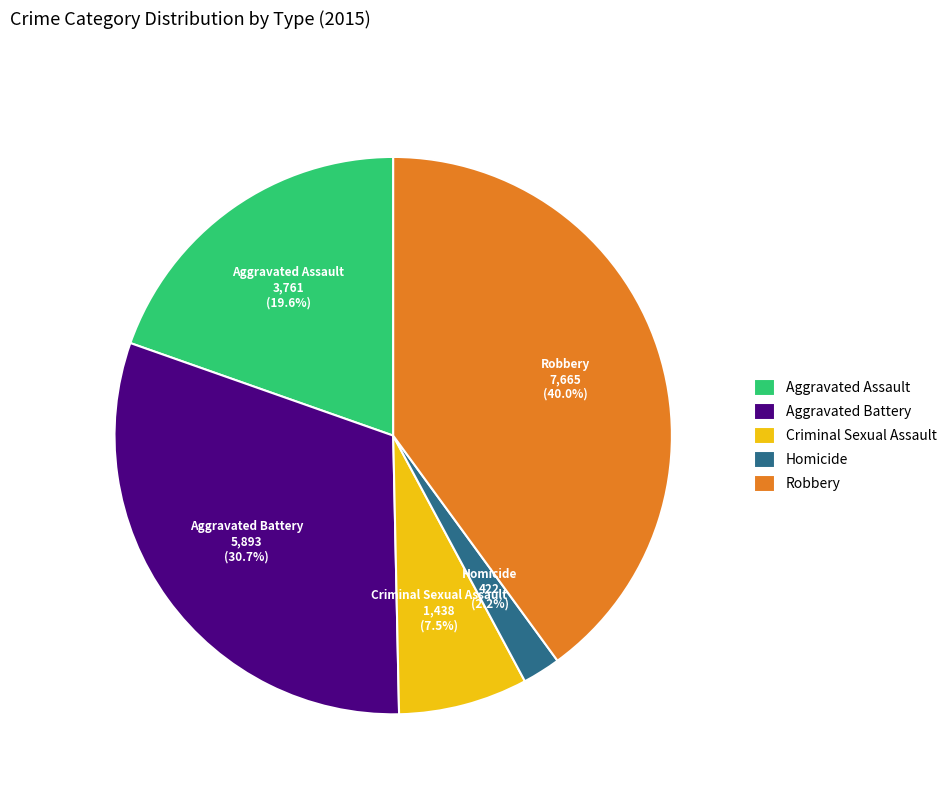

Is Homicide the majority of the pie?

No